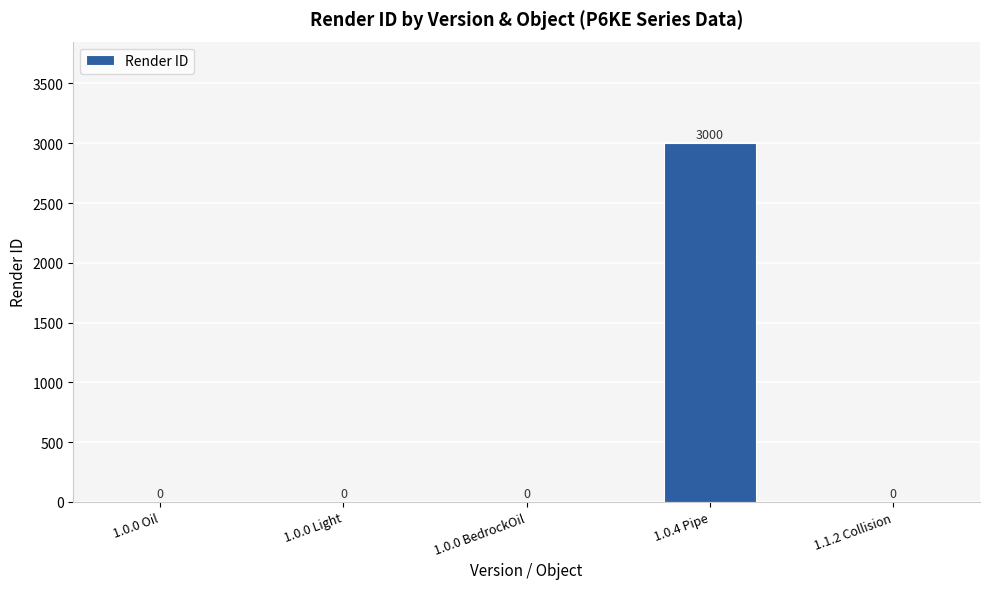

What is the sum of all values?

3000